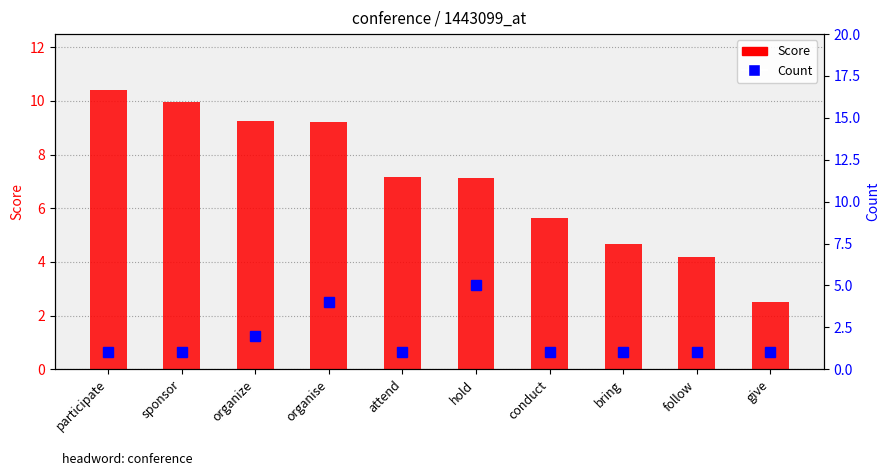

Reading left to right, transcribe all the data shown in this chart.

Score: participate=10.4	sponsor=9.9	organize=9.3	organise=9.2	attend=7.2	hold=7.1	conduct=5.6	bring=4.7	follow=4.2	give=2.5
Count: participate=1.0	sponsor=1.0	organize=2.0	organise=4.0	attend=1.0	hold=5.0	conduct=1.0	bring=1.0	follow=1.0	give=1.0